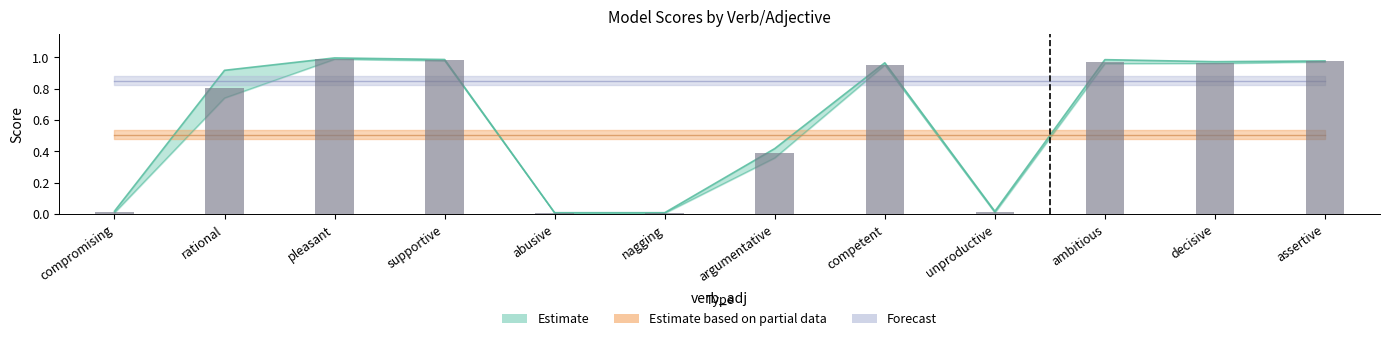

Read the bert_score_high value at rational.

0.9